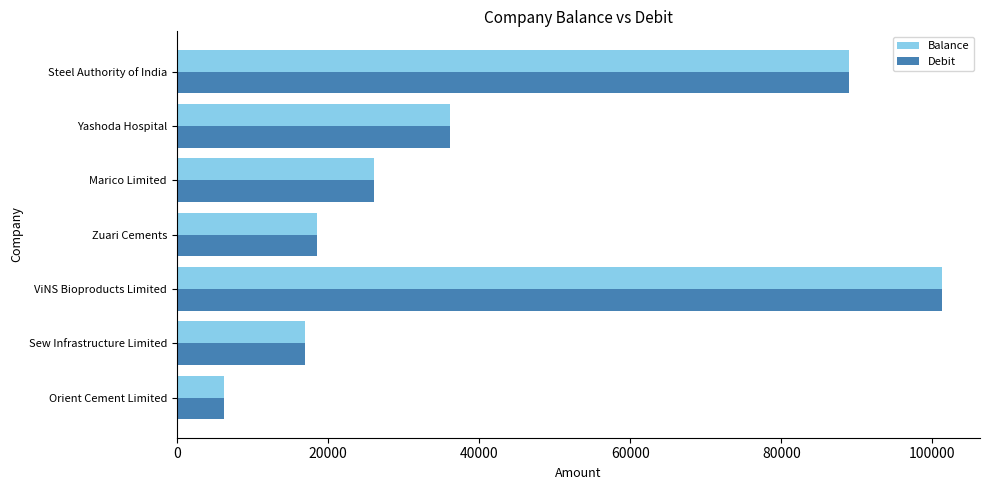

What are all the series names shown in the legend?

Balance, Debit